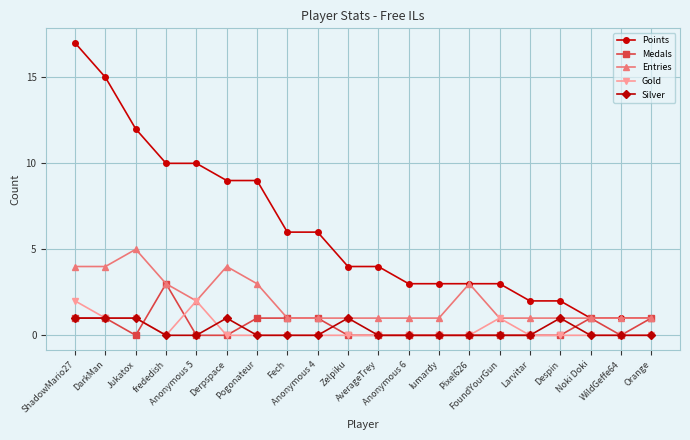

Rank the series by their maximum value, from lowest to highest.

Silver, Gold, Medals, Entries, Points